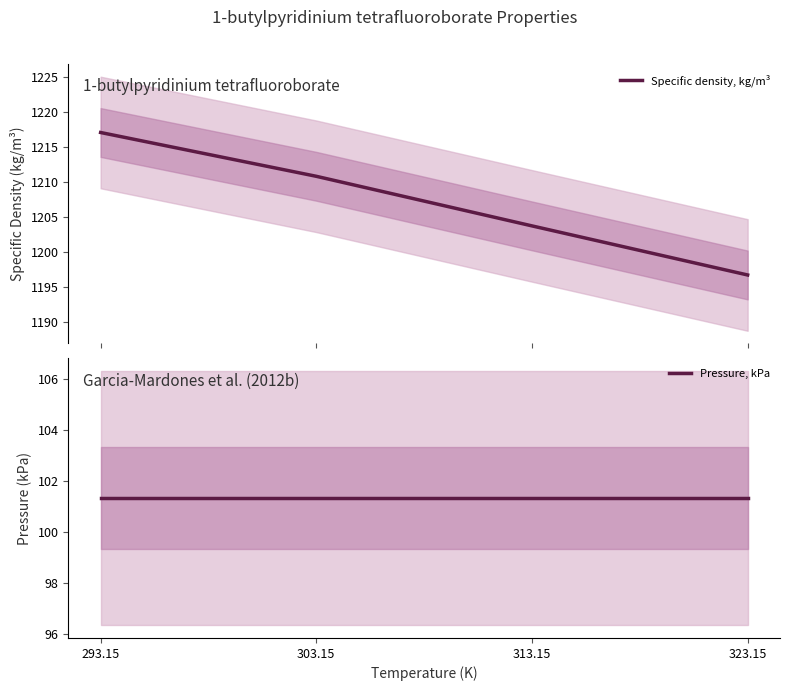

At how many categories does at least one series exceed 640?

4